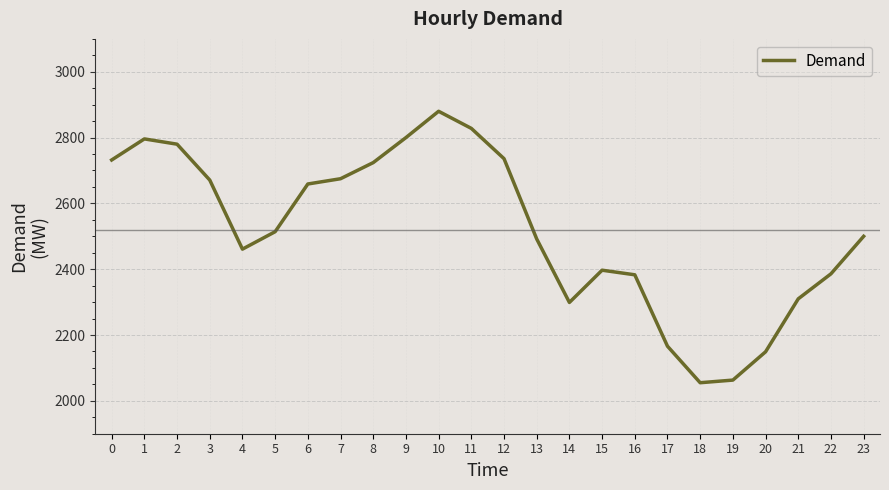

What is the difference between the values at 6 and 22?

273